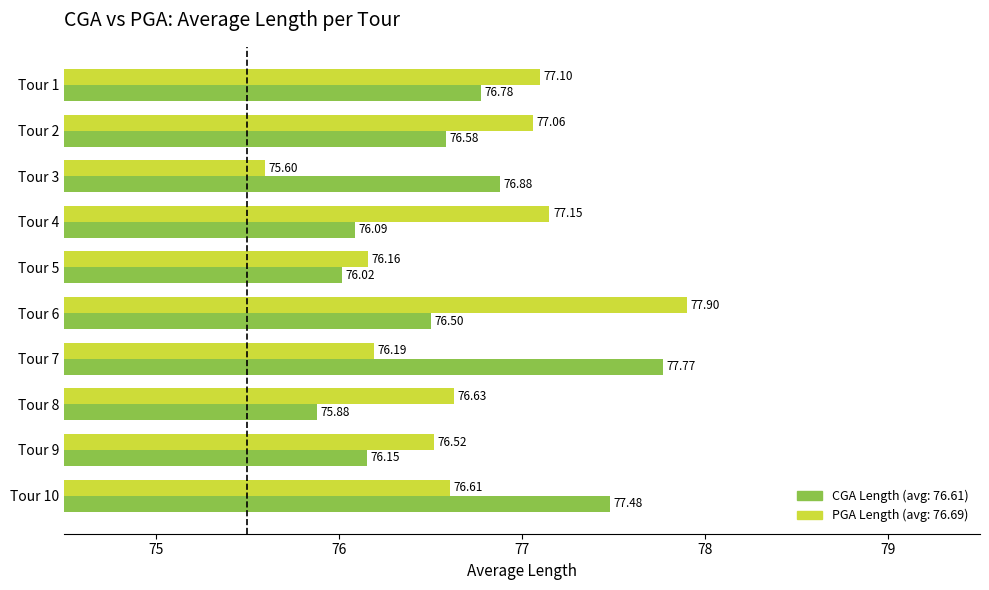

What is the spread (max minus min) of values at Tour 3?

1.3